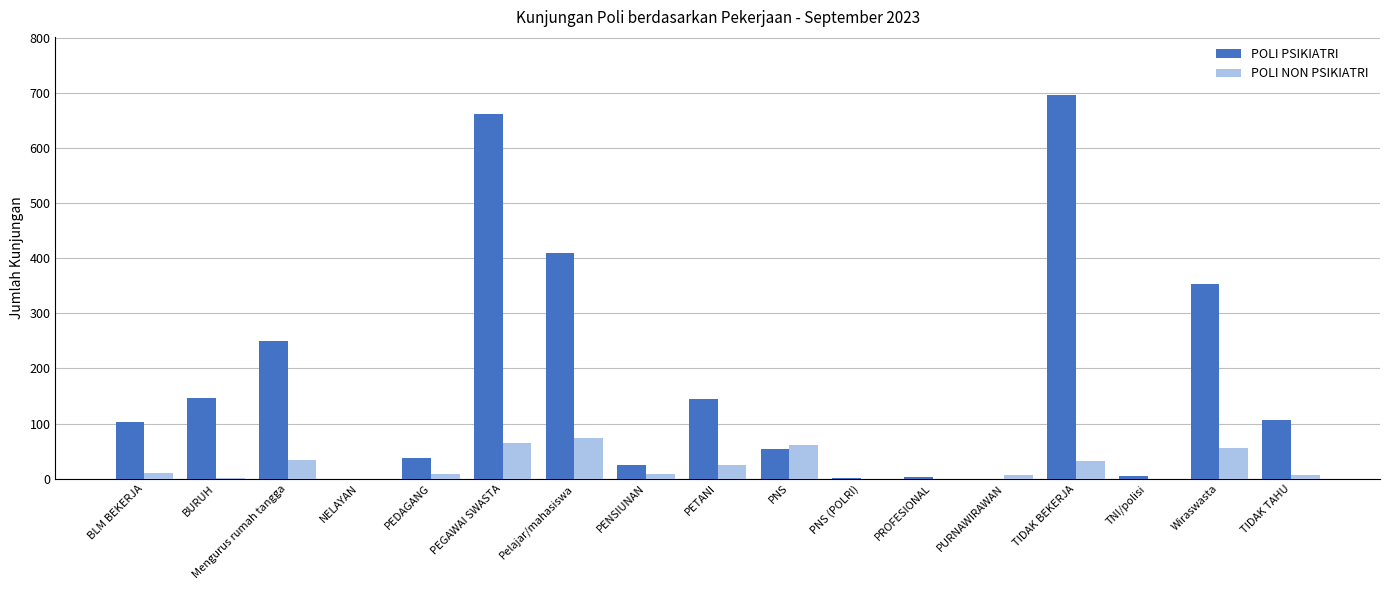

What is the sum of all POLI PSIKIATRI values?

2997